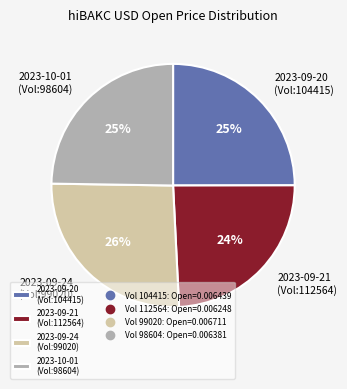

Which slice is the smallest?

2023-09-21 (Vol:112564)